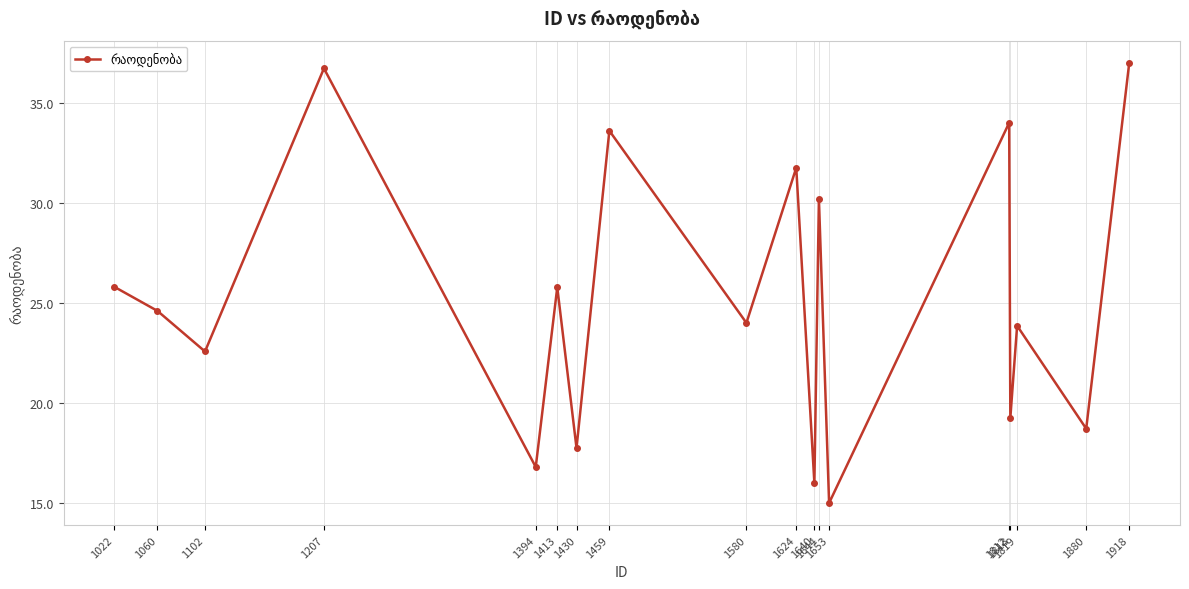

What is the average value?

25.2